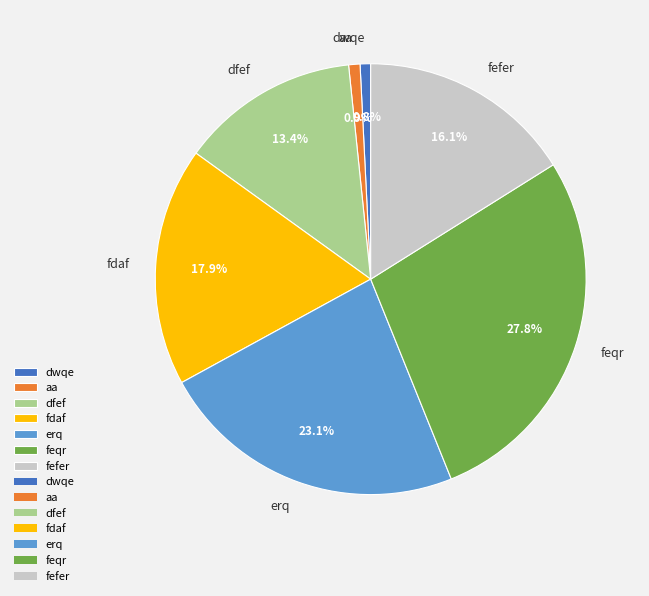

How many slices are in this pie chart?

7